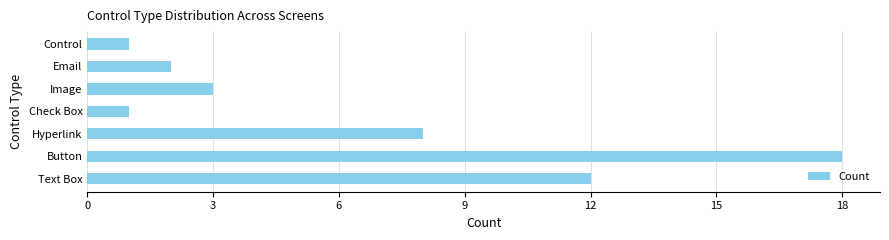

How many series are shown in this chart?

1